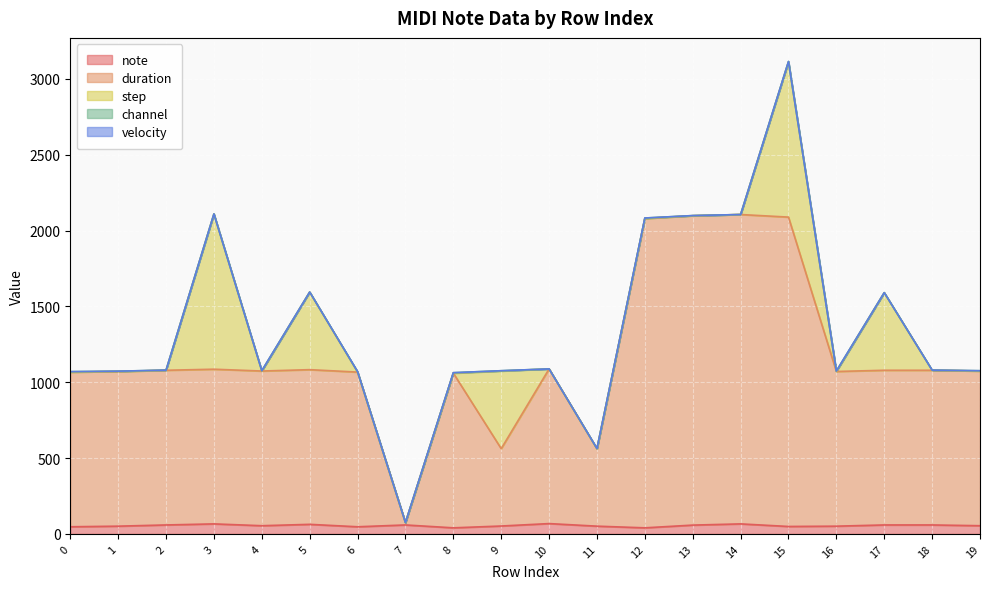

What is the spread (max minus min) of values at 5?

1020